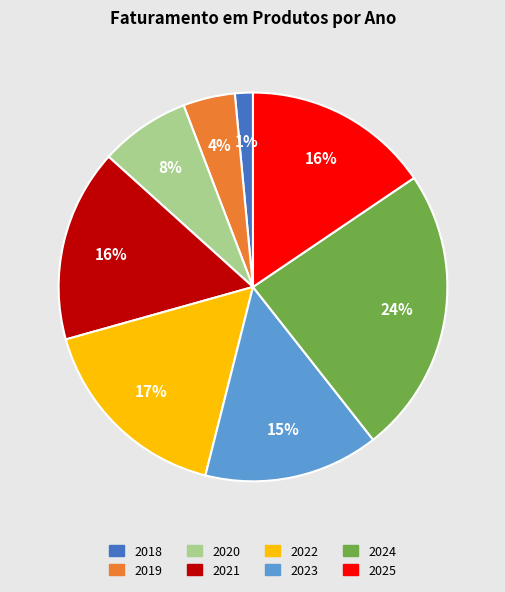

Do 2025 and 2024 together represent more than half of the pie?

No